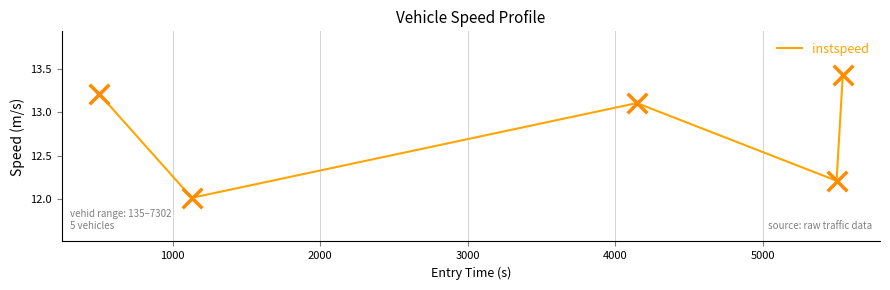

How many interior local peaks (higher than both neighbors) does the data have?

1